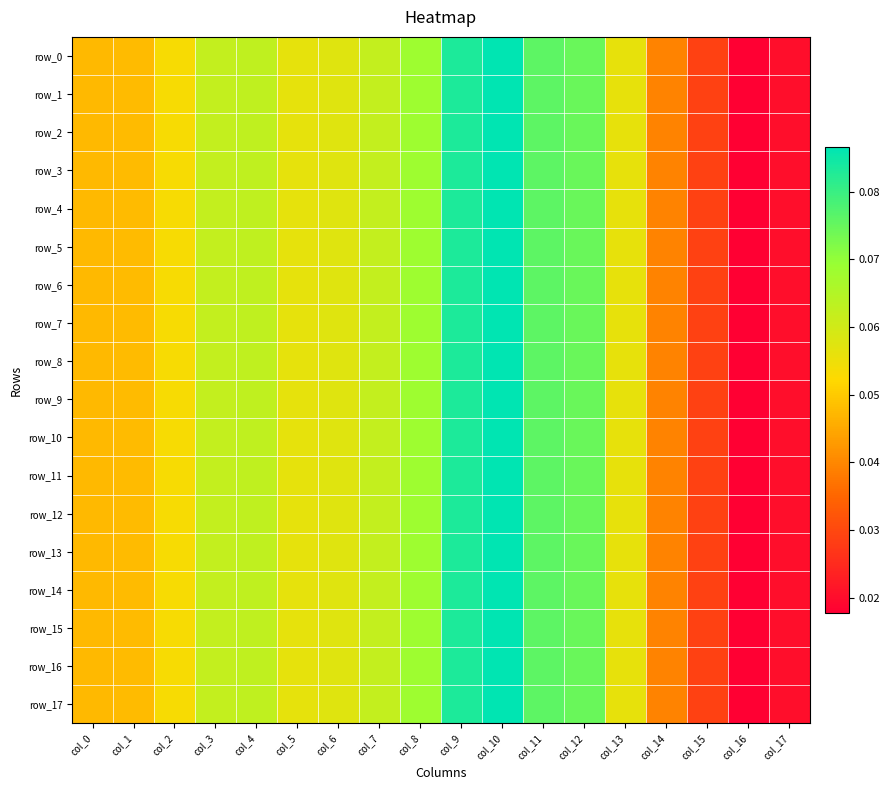

What is the highest value of the row_16 series?

0.1